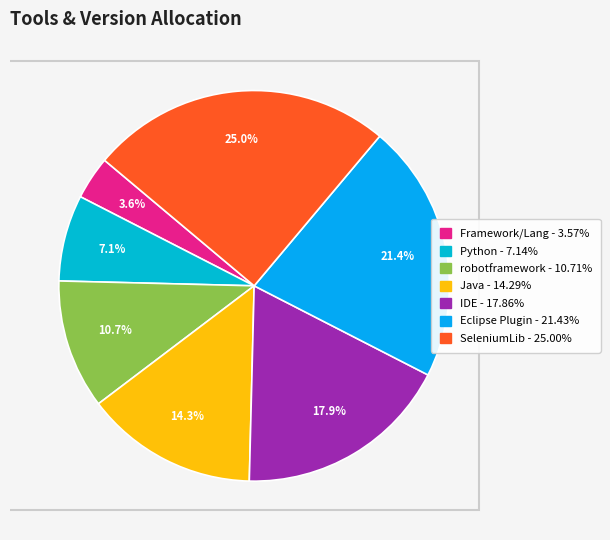

How many segments does this pie chart have?

7